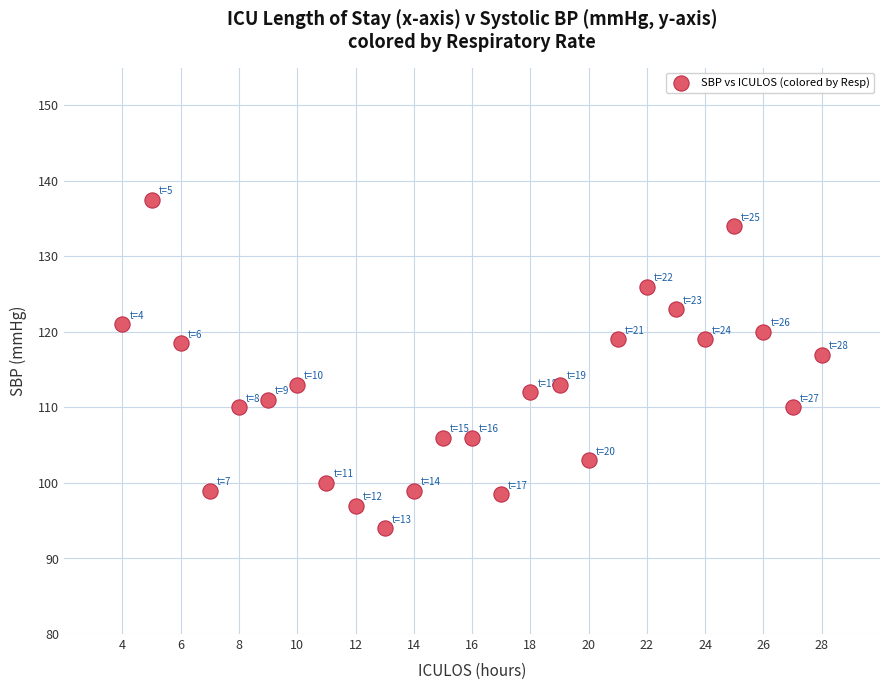

What is the range of Y values (max minus min)?

43.5